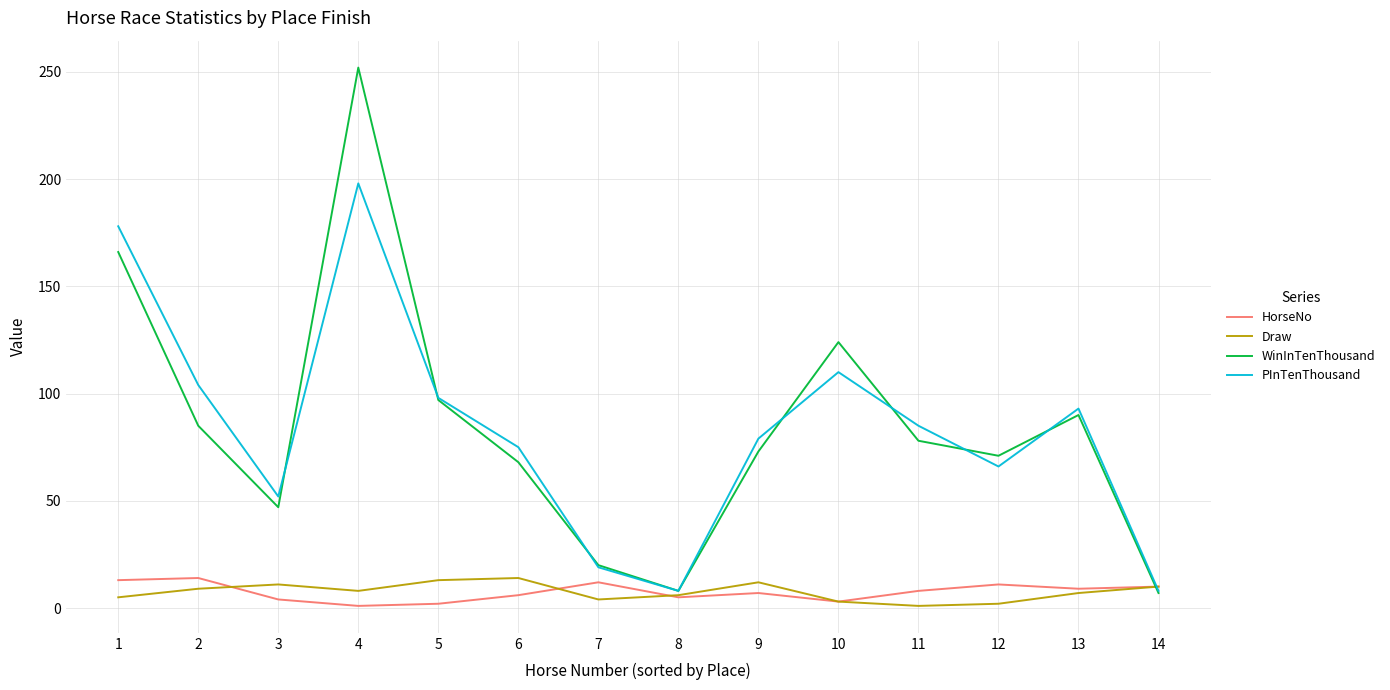

What is the total value across all series at 11?

172